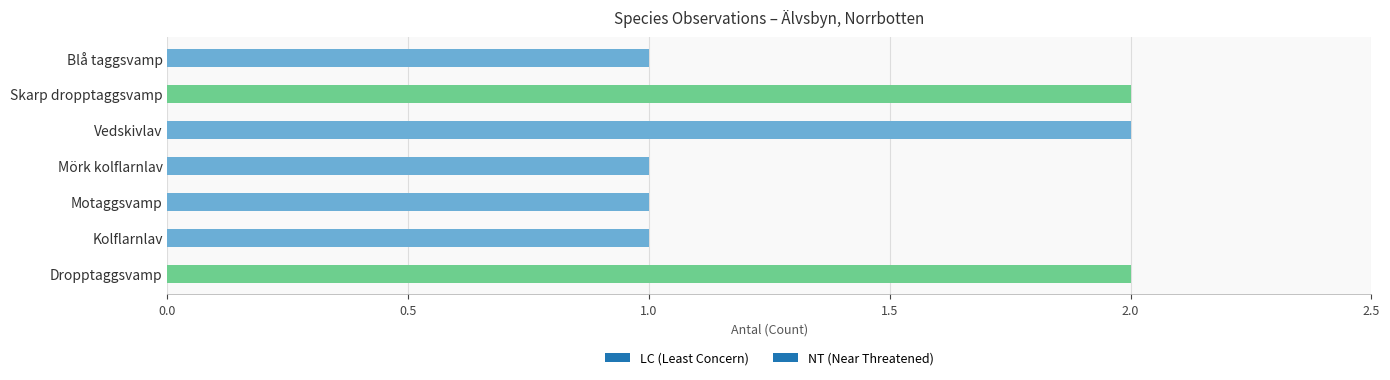

What is the ratio of the value at Skarp dropptaggsvamp to the value at Blå taggsvamp?

2.0